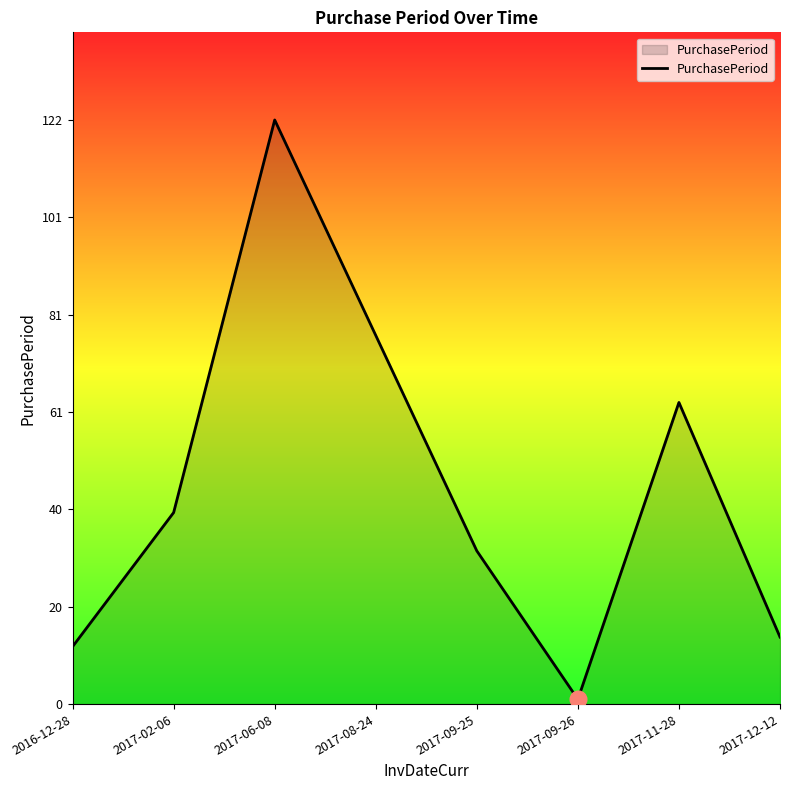

What is the sum of all values?

361